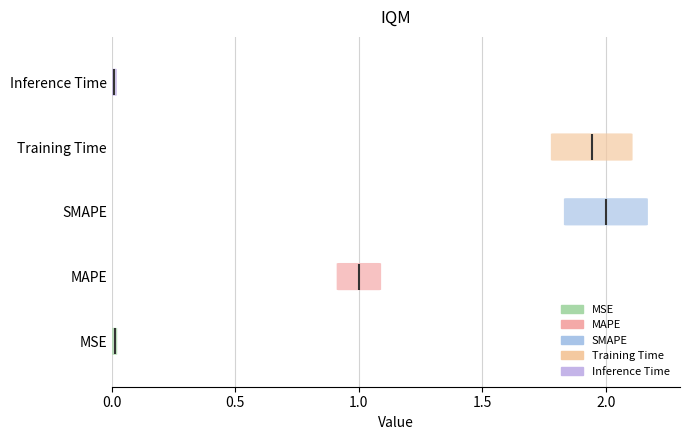

What is the value of the 2nd bar from the left?

1.0